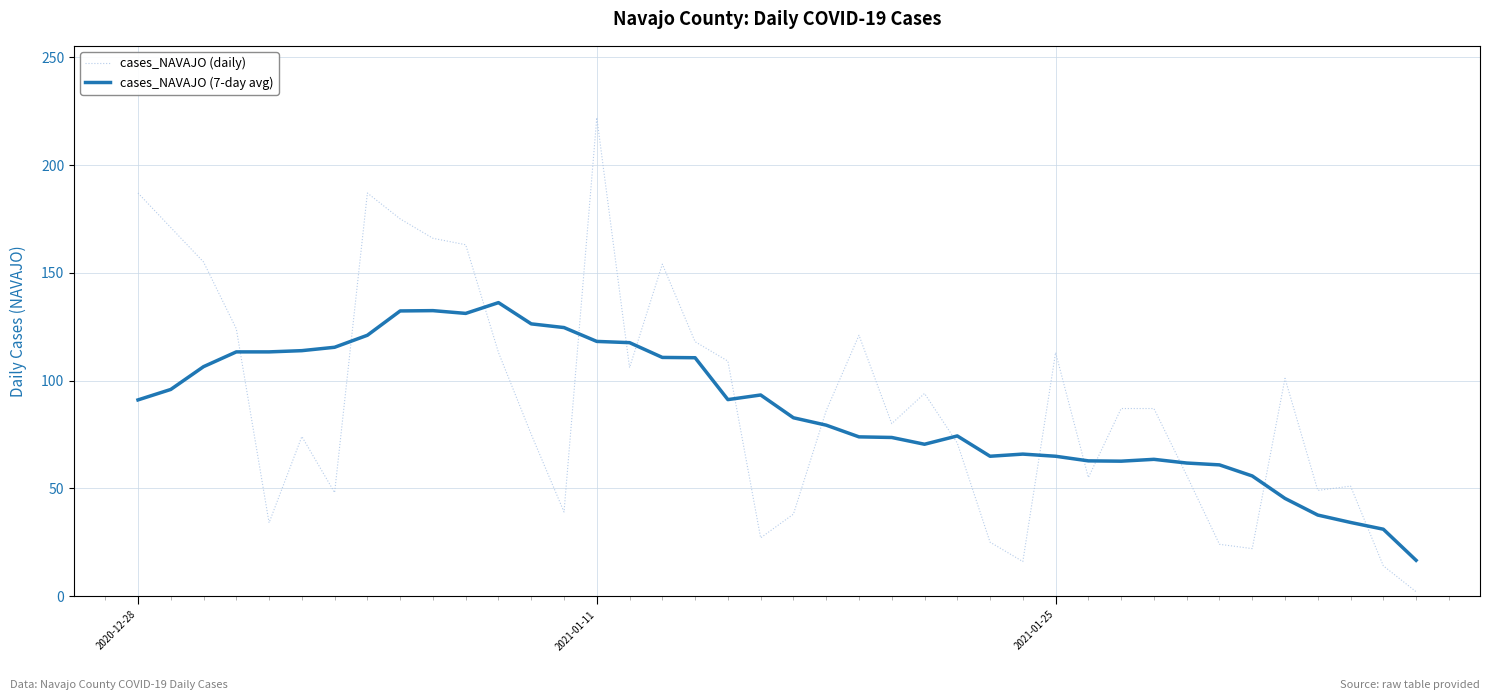

Which series has the largest range (max minus min)?

cases_NAVAJO (daily)